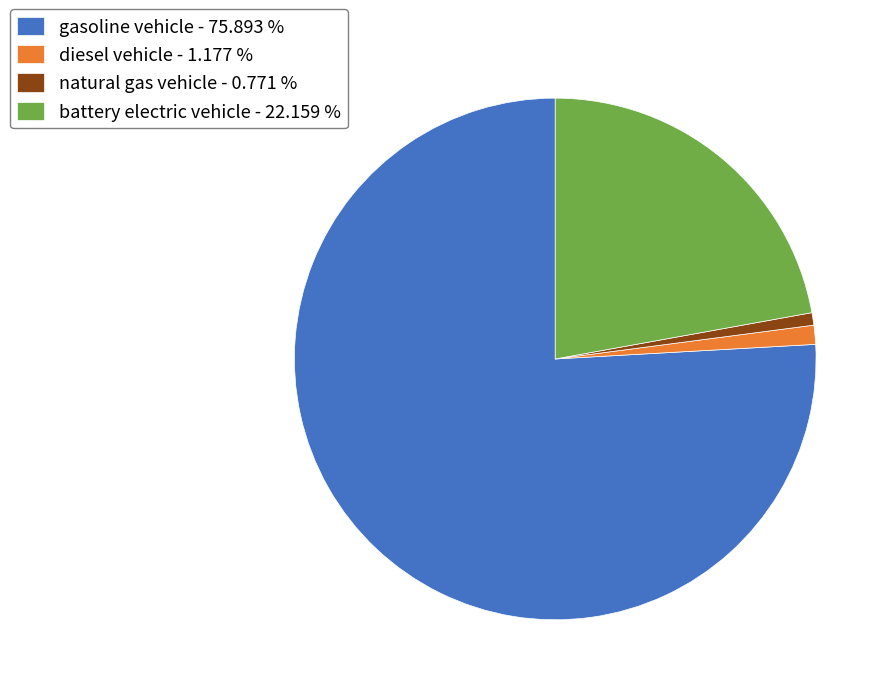

Approximately how many times larger is the value at battery electric vehicle - 22.159 % compared to gasoline vehicle - 75.893 %?

0.3